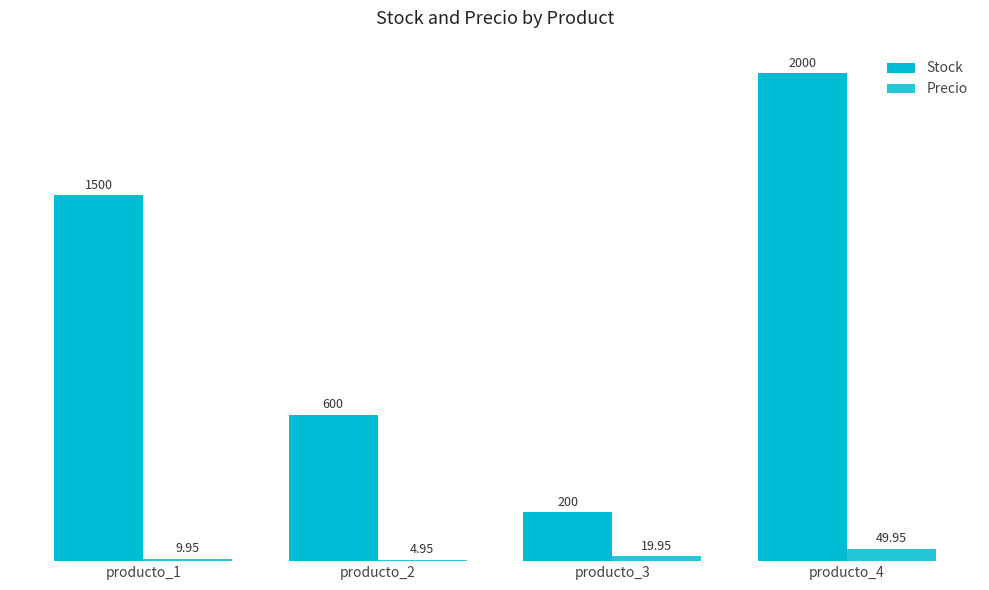

What is the sum of all Precio values?

84.8